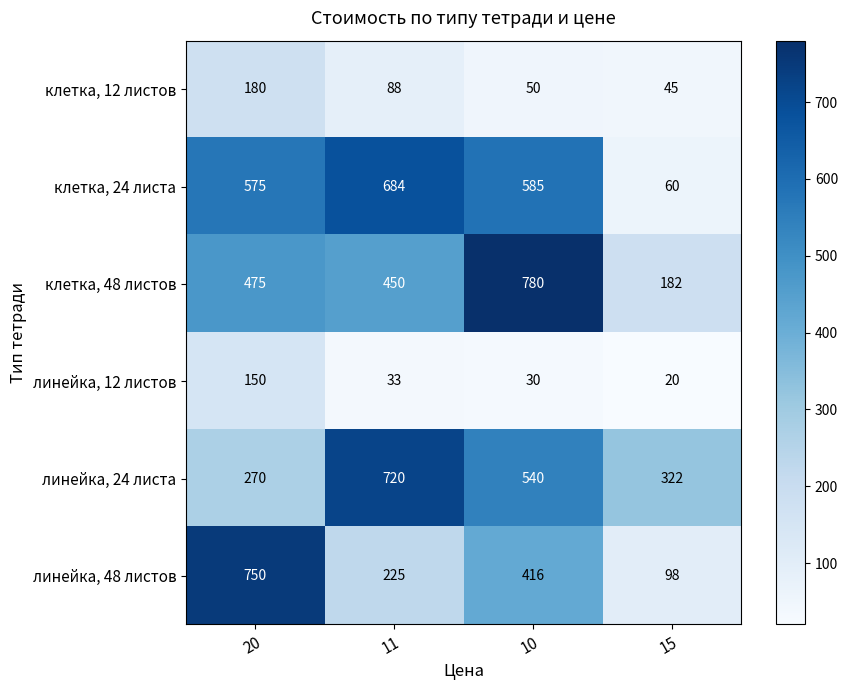

Which series has the largest total across all categories?

клетка, 24 листа